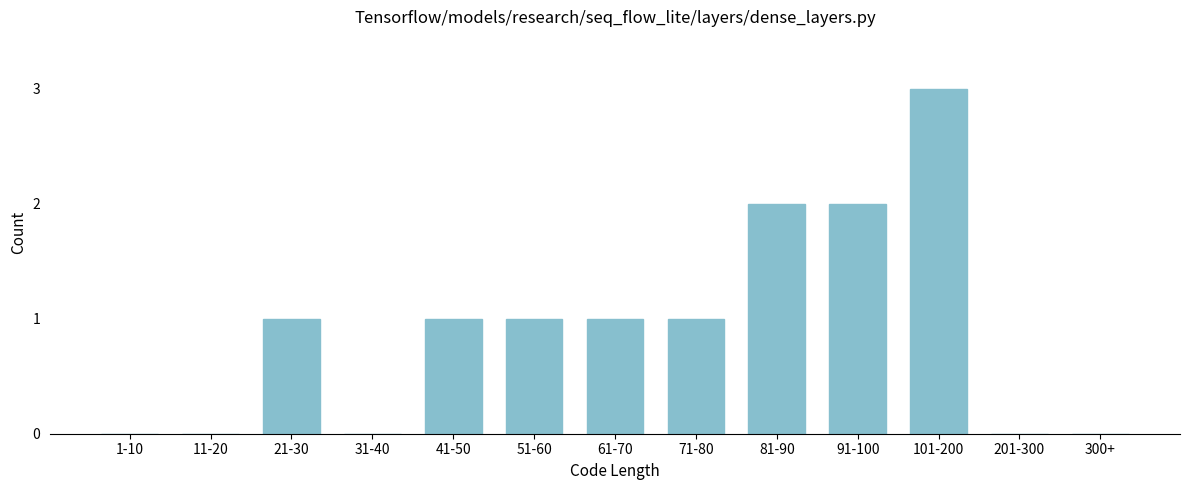

Reading left to right, extract all data points from this chart.

1-10=0	11-20=0	21-30=1	31-40=0	41-50=1	51-60=1	61-70=1	71-80=1	81-90=2	91-100=2	101-200=3	201-300=0	300+=0